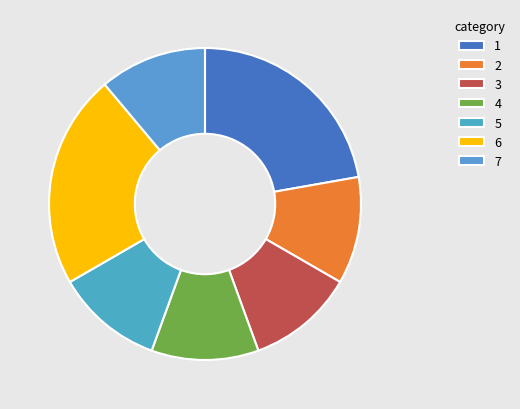

How many segments does this pie chart have?

7